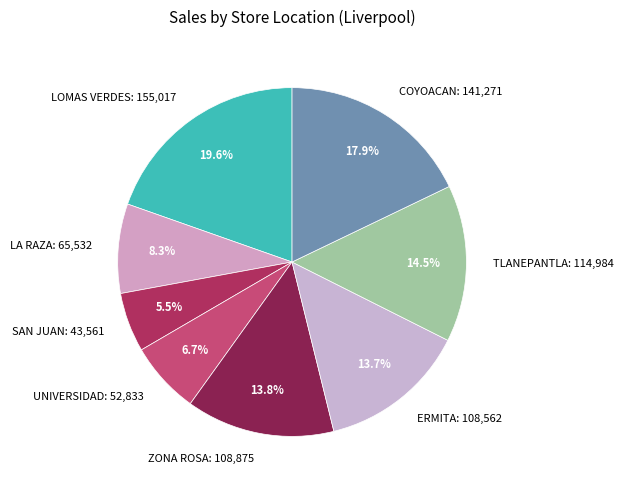

Count the number of slices in the pie.

8